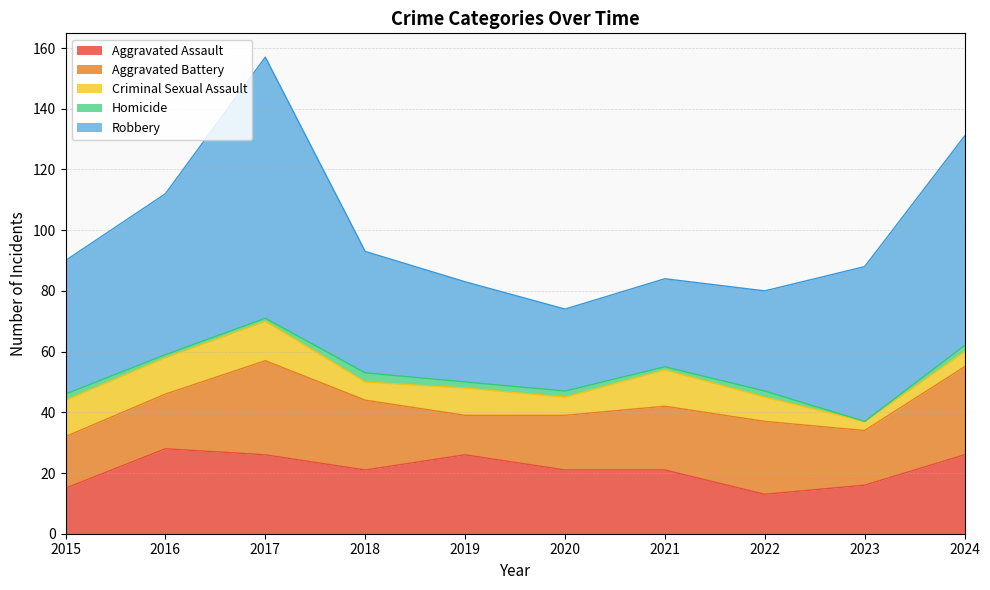

The value of Aggravated Battery at 2021 is 21. True or false?

True